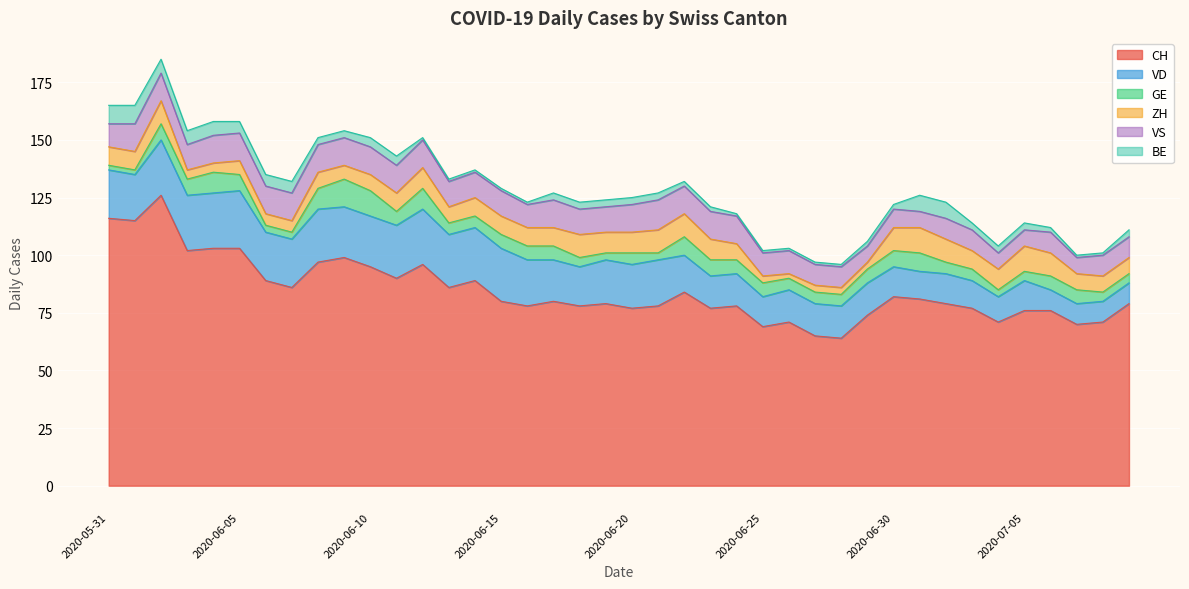

Which series has the largest total across all categories?

CH